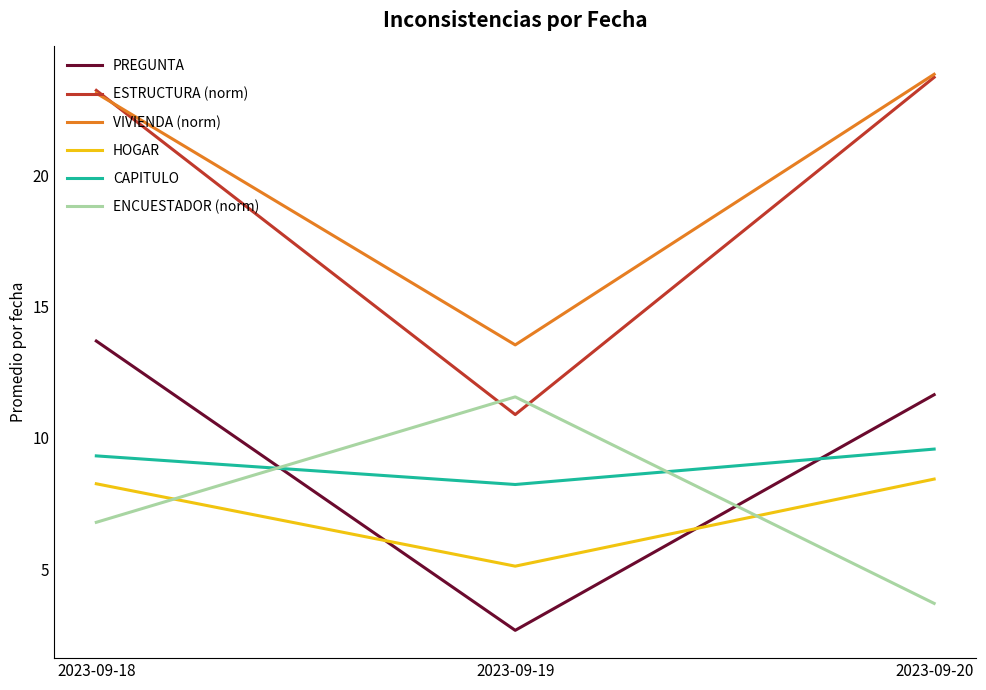

Where does the ESTRUCTURA (norm) series first go above 23?

2023-09-18